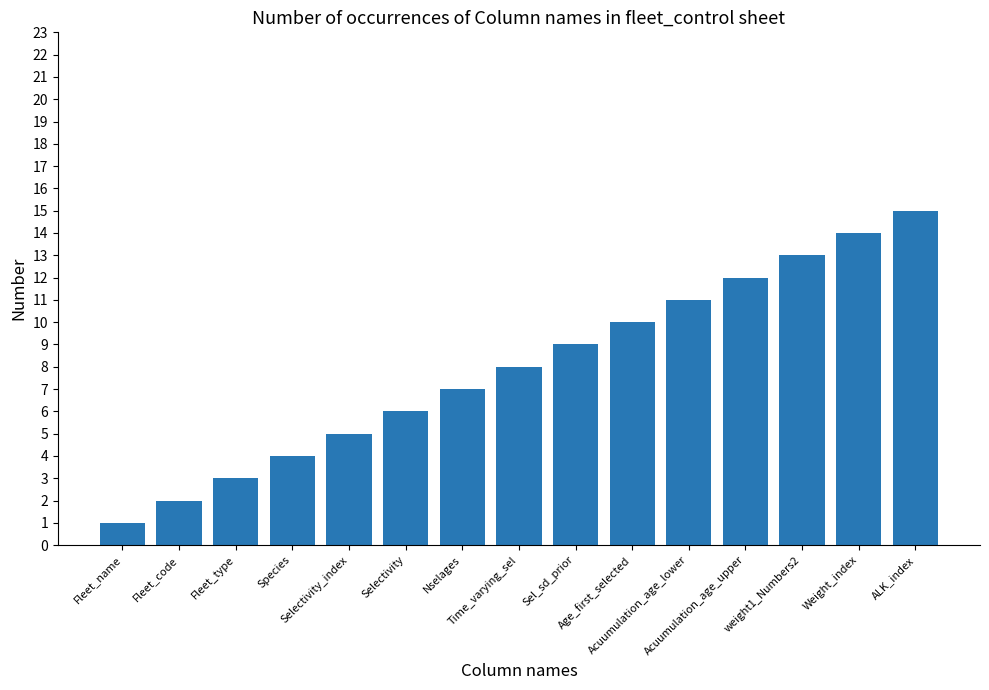

Reading left to right, transcribe all the data shown in this chart.

1	2	3	4	5	6	7	8	9	10	11	12	13	14	15